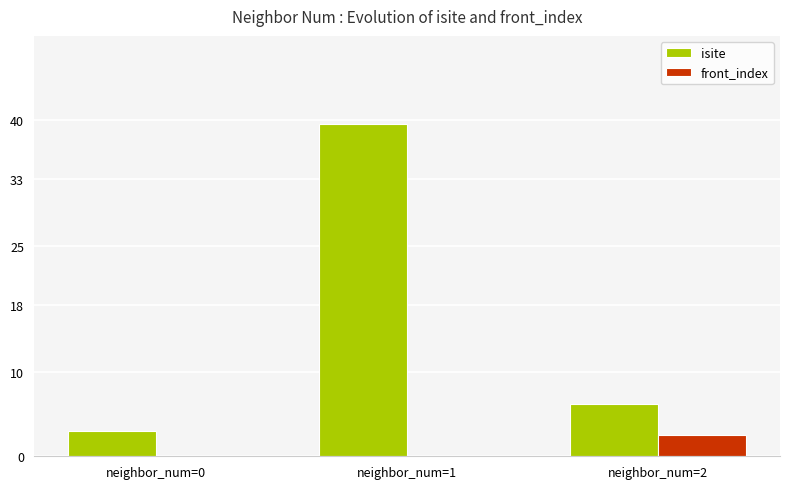

Which series changed the most between neighbor_num=0 and neighbor_num=1?

isite